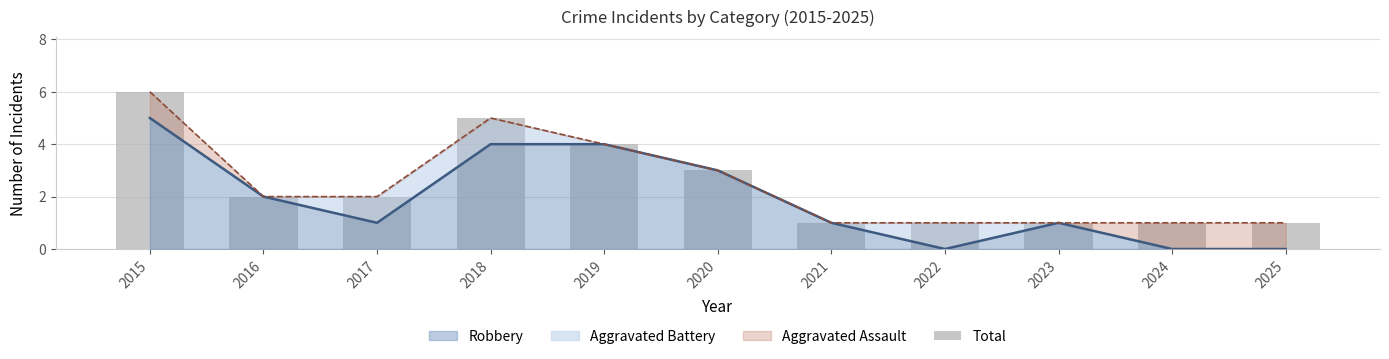

Is it true that Robbery equals 1 at 2023?

True